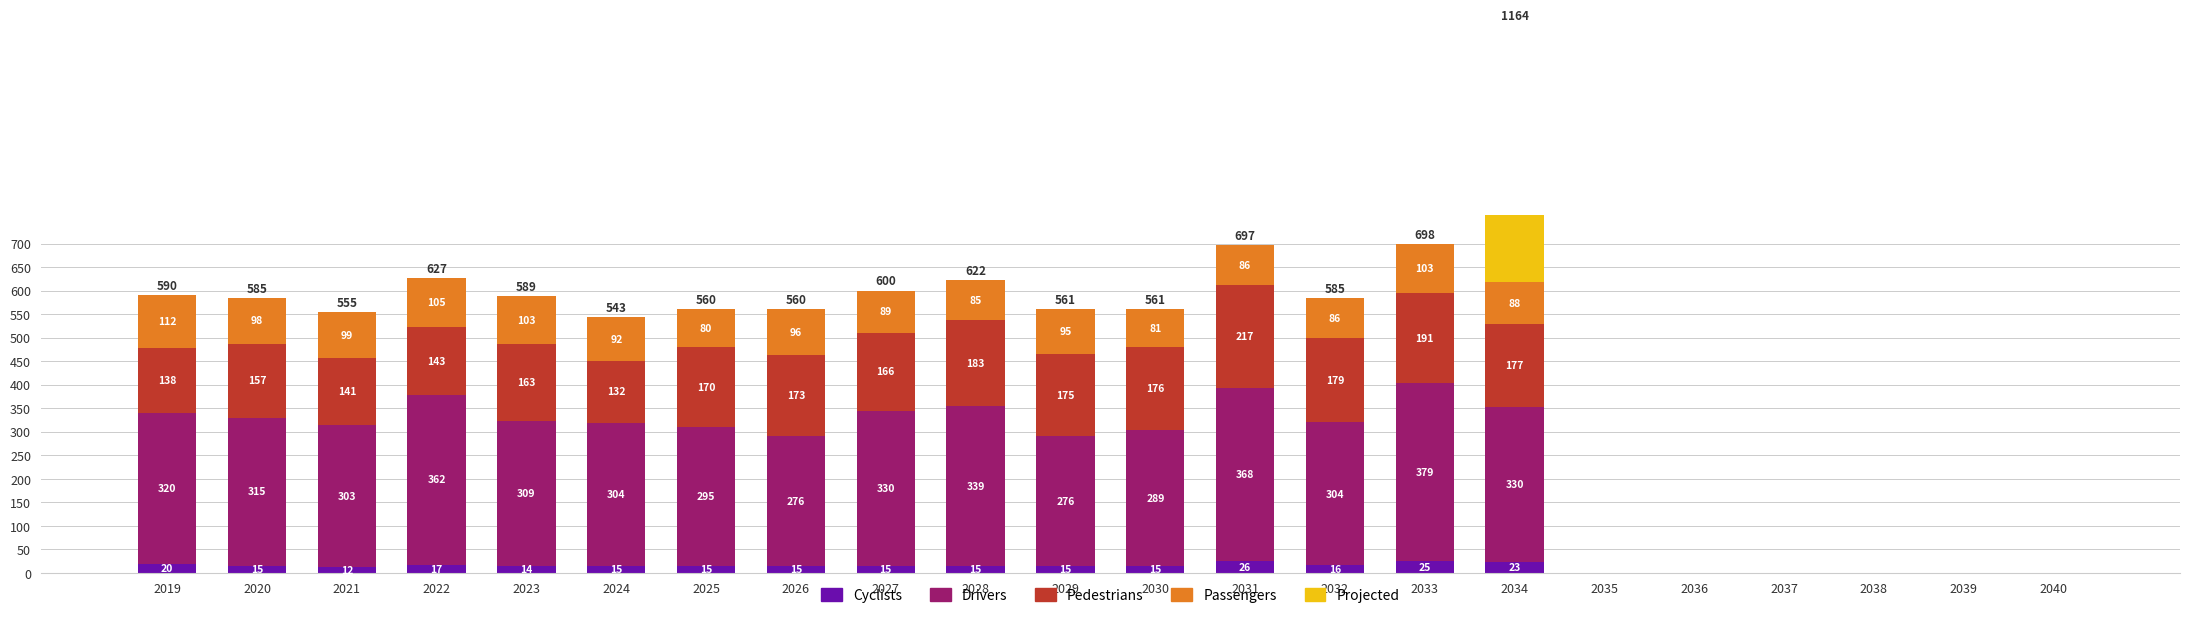

True or false: Drivers has a value of 0 at 2040.

True